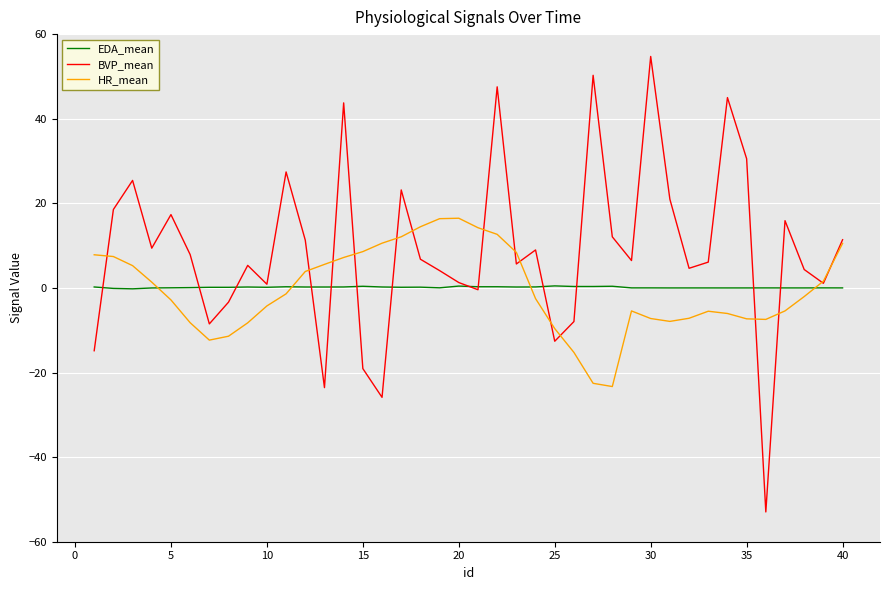

What is the highest value of the EDA_mean series?

0.5